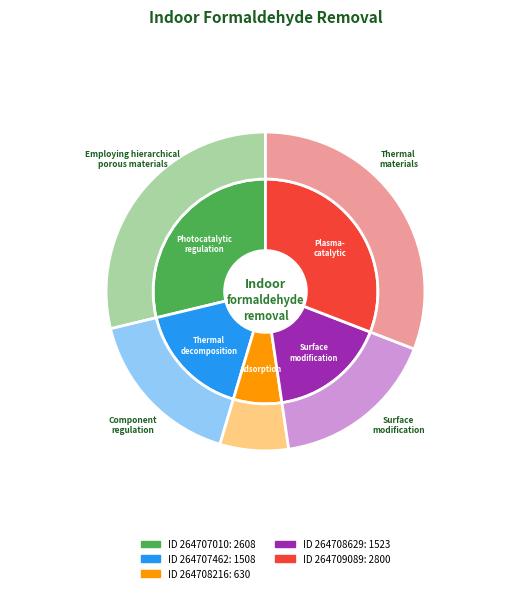

Is there a majority slice in this chart?

No